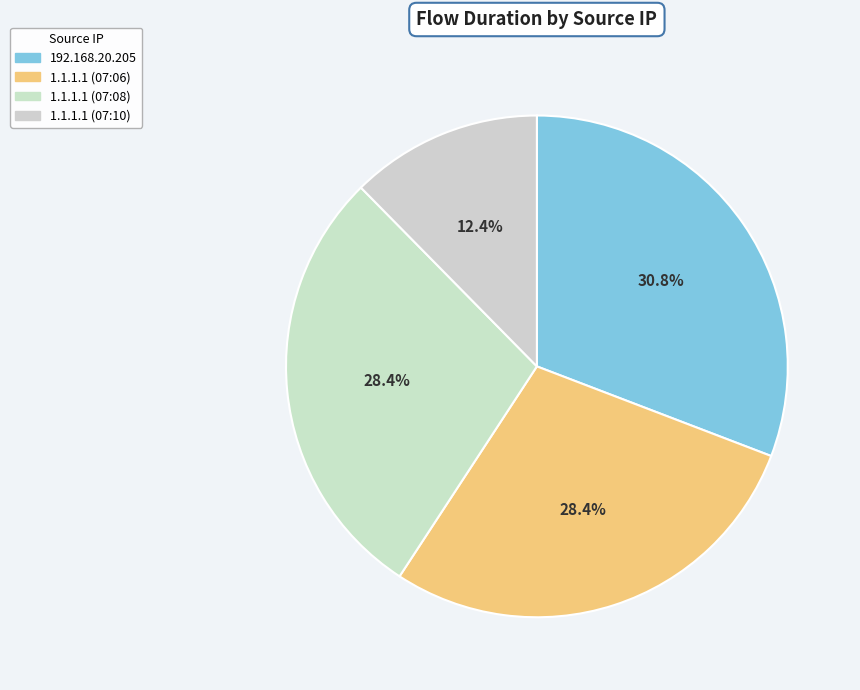

Do 192.168.20.205 and 1.1.1.1 (07:08) together represent more than half of the pie?

Yes